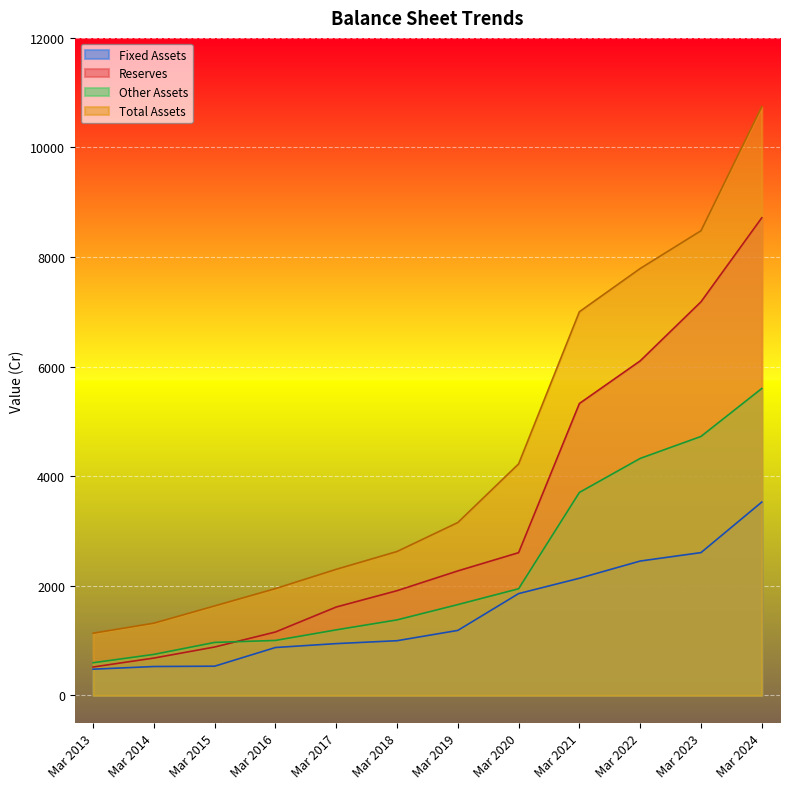

What is the difference between the second highest and second lowest values in the Total Assets series?

7162